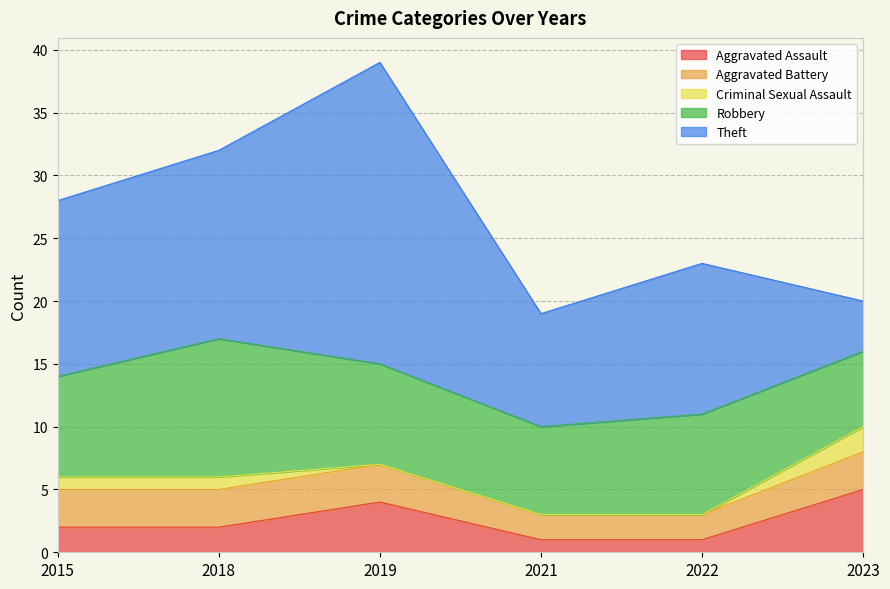

Reading left to right, extract all data points from this chart.

Aggravated Assault: 2015=2	2018=2	2019=4	2021=1	2022=1	2023=5
Aggravated Battery: 2015=3	2018=3	2019=3	2021=2	2022=2	2023=3
Criminal Sexual Assault: 2015=1	2018=1	2019=0	2021=0	2022=0	2023=2
Robbery: 2015=8	2018=11	2019=8	2021=7	2022=8	2023=6
Theft: 2015=14	2018=15	2019=24	2021=9	2022=12	2023=4